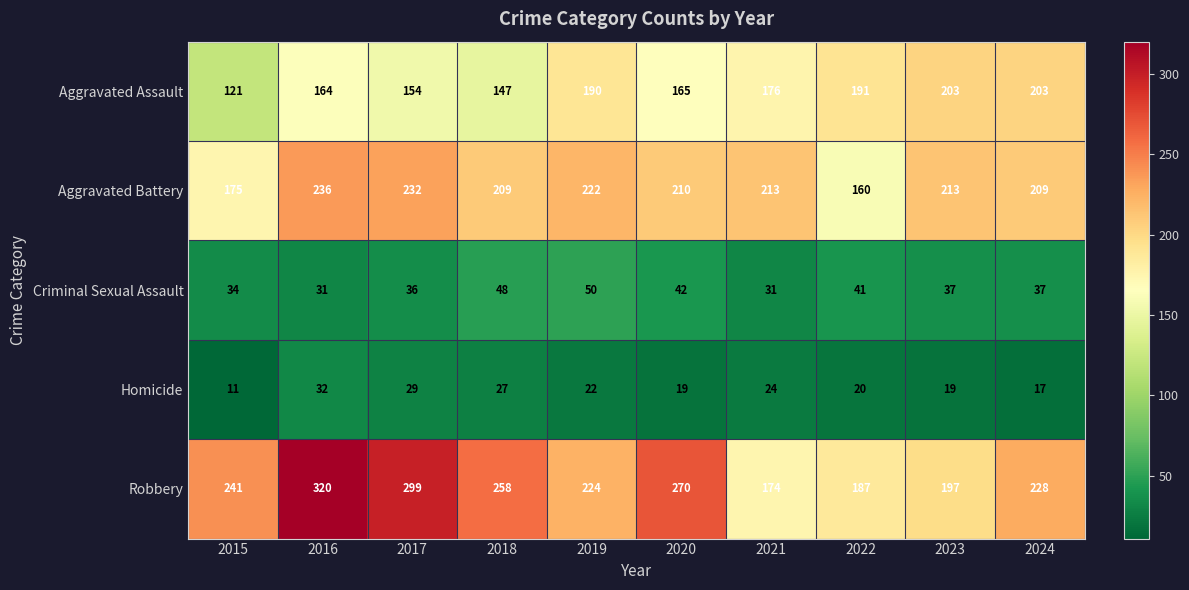

What is the difference between the second highest and second lowest values in the Aggravated Battery series?

57